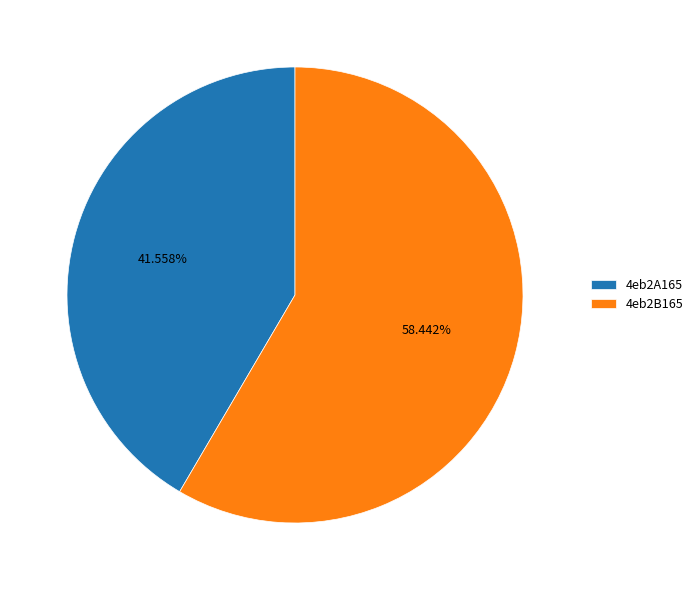

To the nearest percent, what percentage of the pie is 4eb2A165?

42%